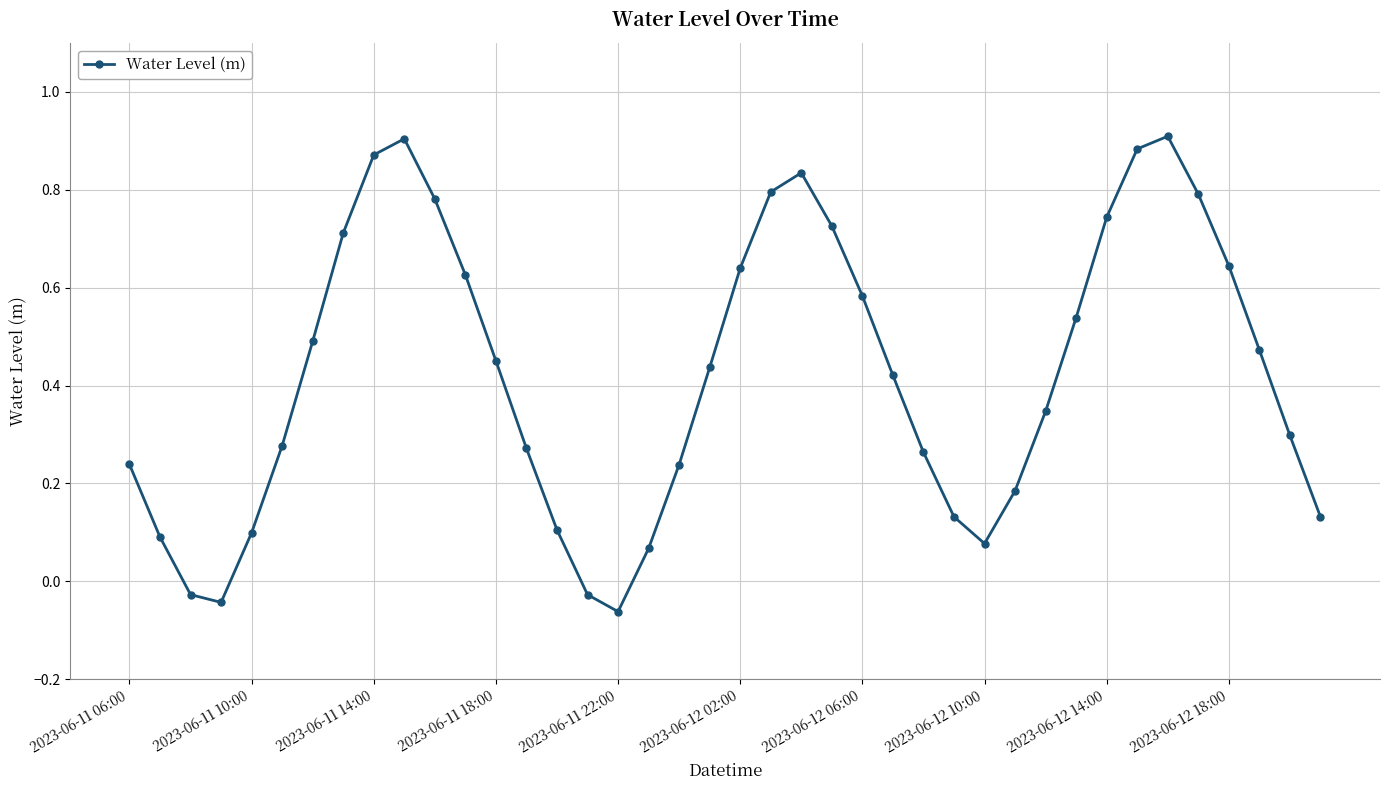

How many interior local peaks (higher than both neighbors) does the data have?

3